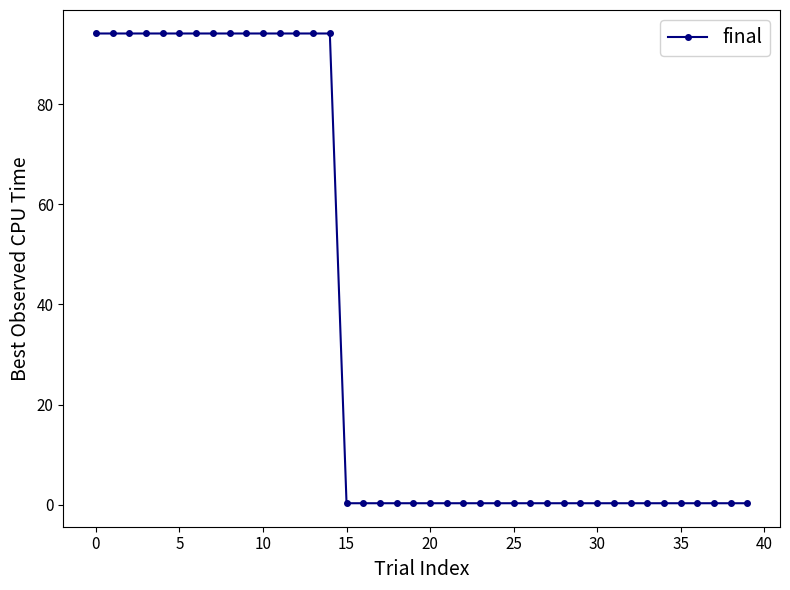

Reading left to right, what are all the values shown in this chart?

94.1	94.1	94.1	94.1	94.1	94.1	94.1	94.1	94.1	94.1	94.1	94.1	94.1	94.1	94.1	0.3	0.3	0.3	0.3	0.3	0.3	0.3	0.3	0.3	0.3	0.3	0.3	0.3	0.3	0.3	0.3	0.3	0.3	0.3	0.3	0.3	0.3	0.3	0.3	0.3